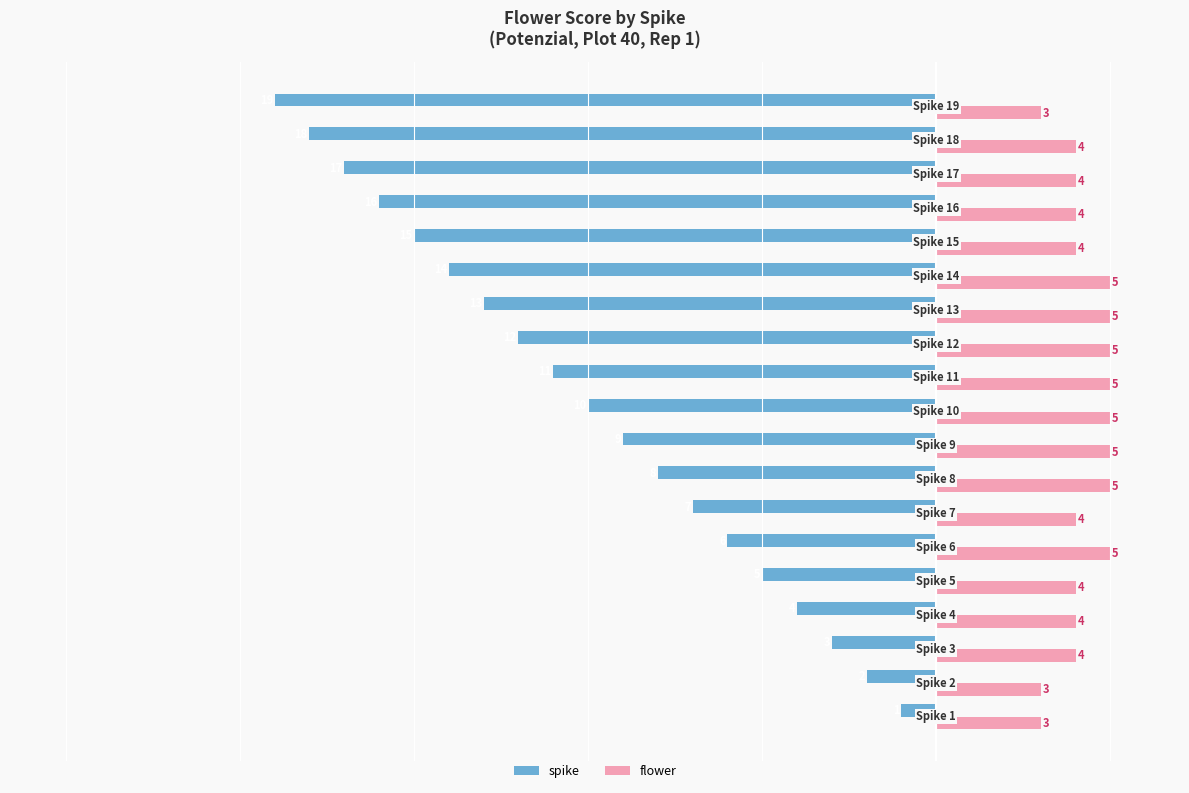

What is the average value of the flower series?

4